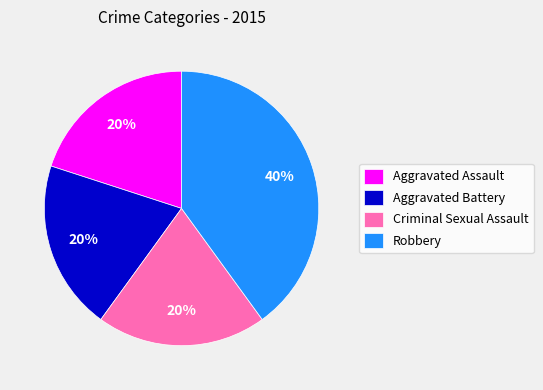

To the nearest percent, what percentage of the pie is Robbery?

40%